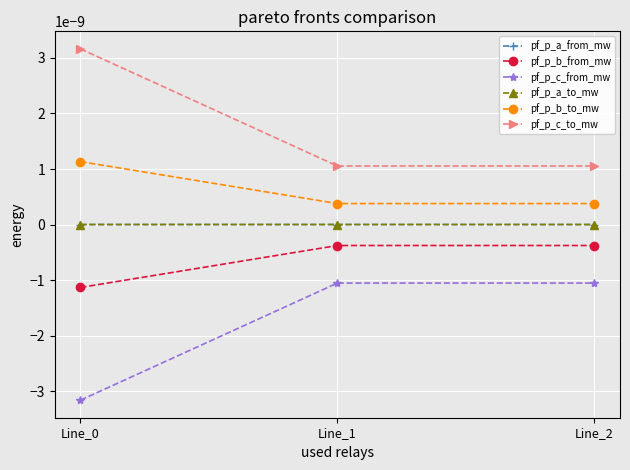

Does the chart have visible grid lines?

Yes